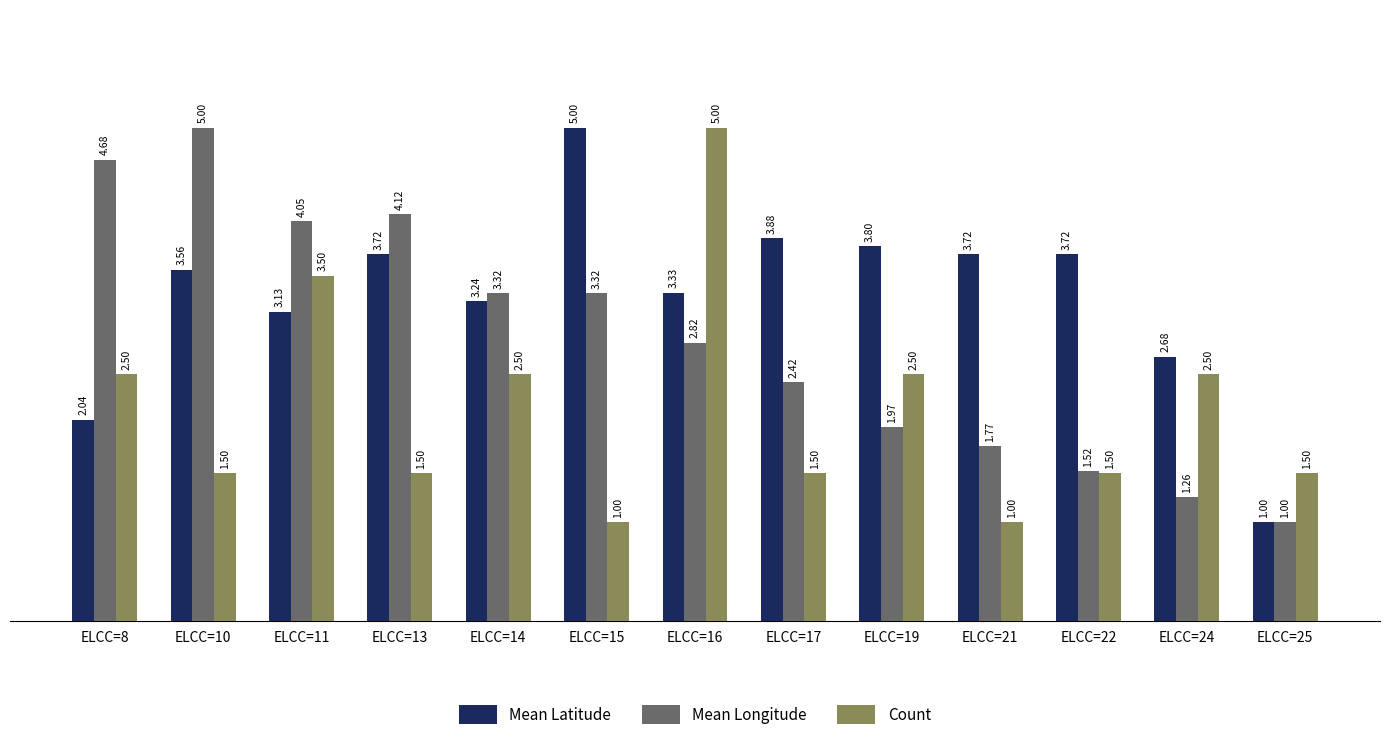

What is the spread (max minus min) of values at ELCC=13?

2.6